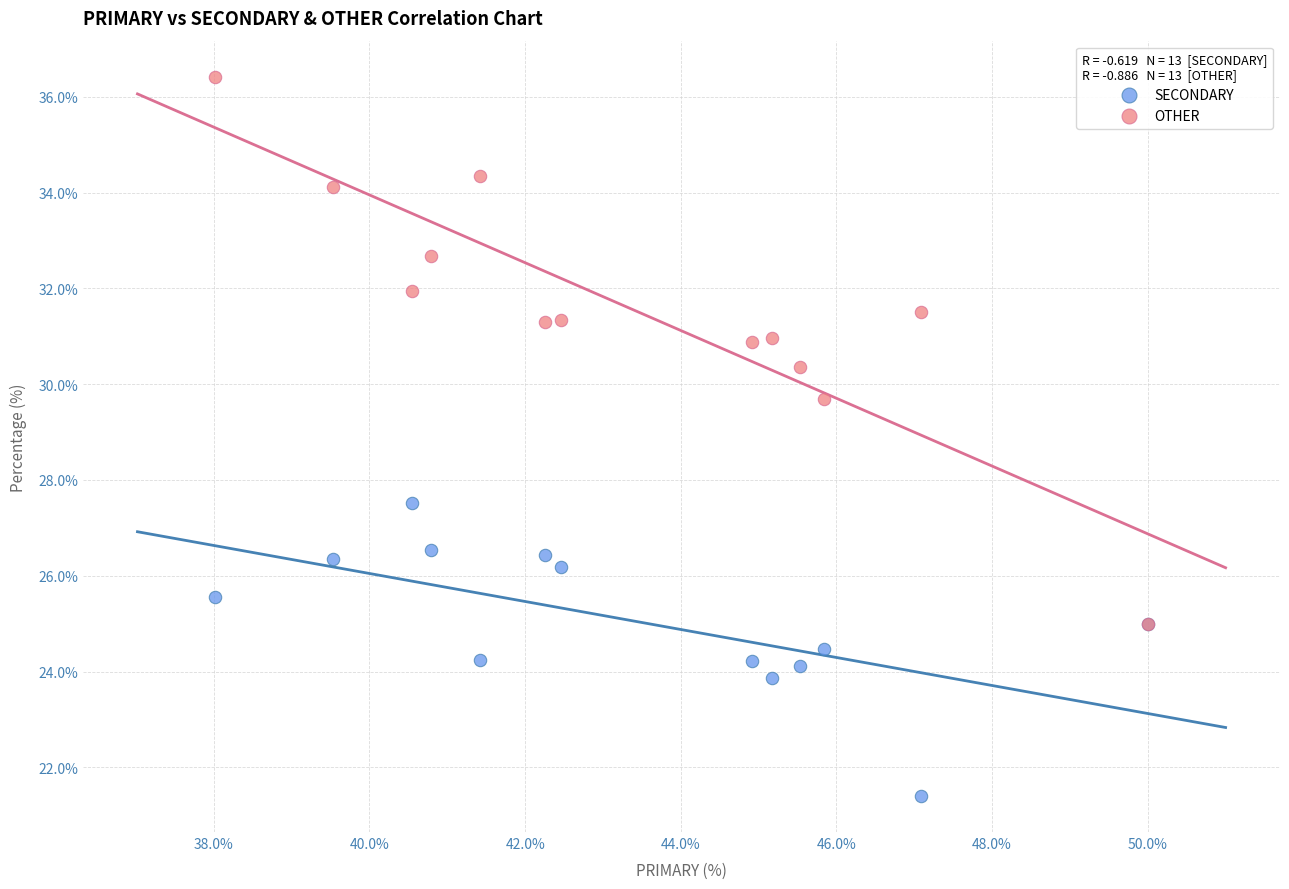

Which series reaches the maximum Y coordinate?

OTHER